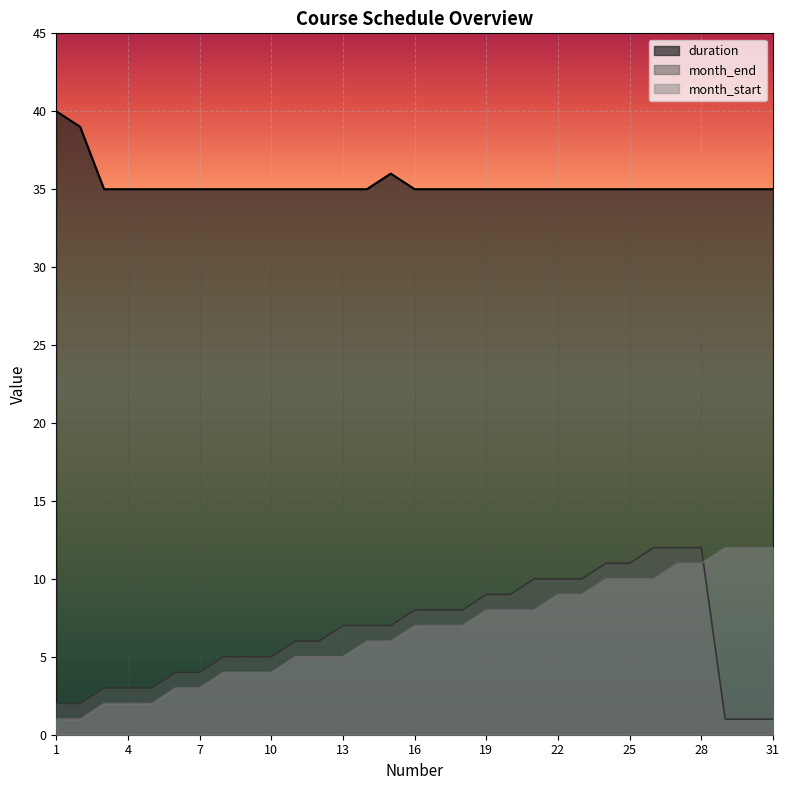

How many distinct data groups are displayed?

3